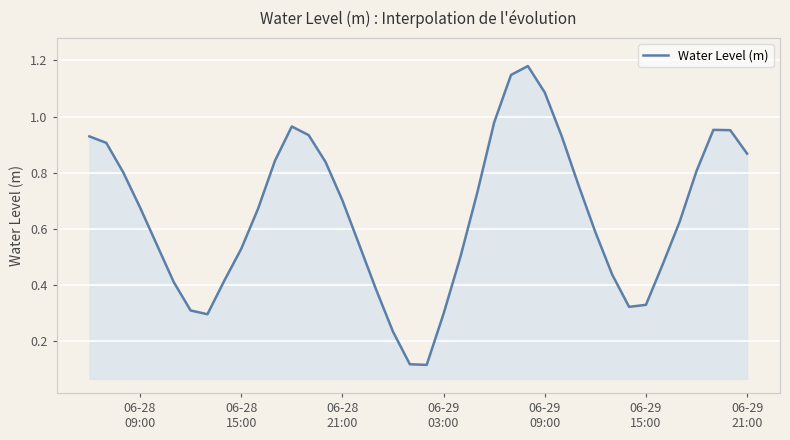

How many lines are shown in the chart?

1